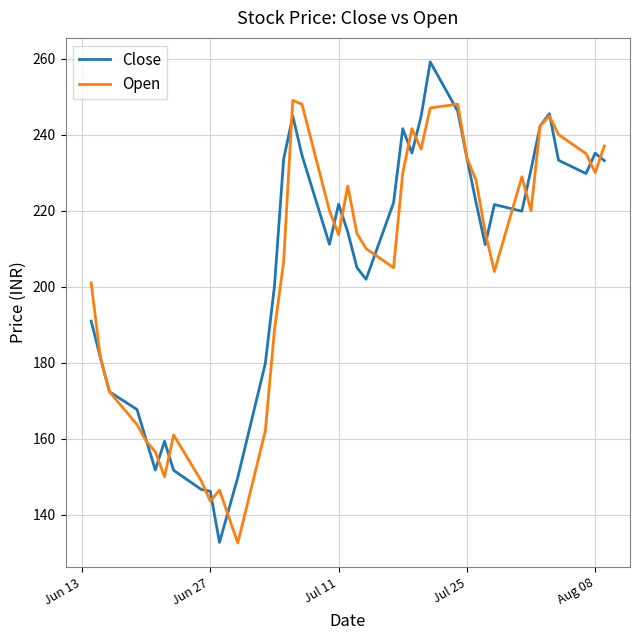

What is the minimum value shown in the chart?

132.6